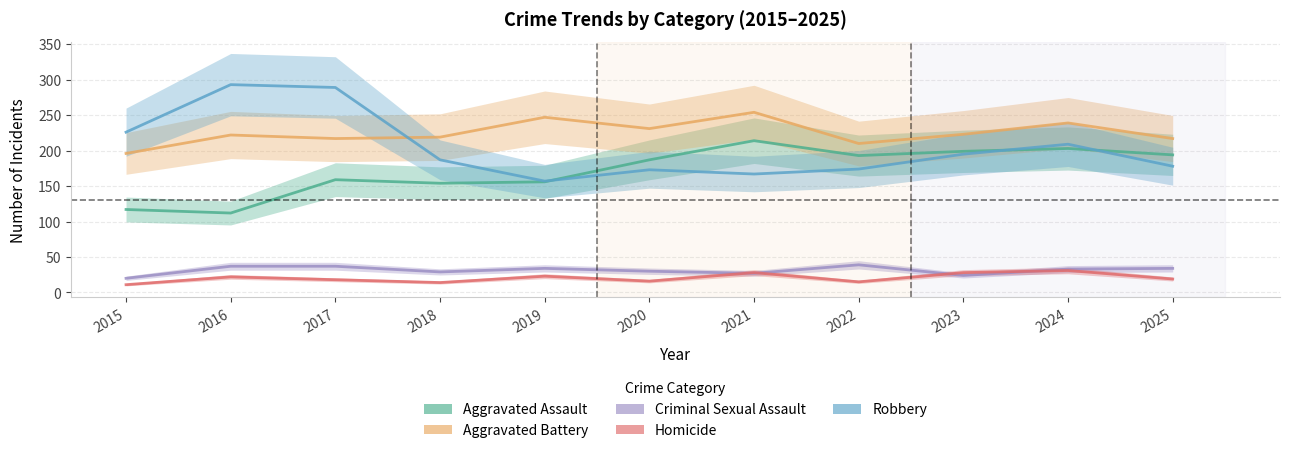

Reading left to right, what are all the values shown in this chart?

Aggravated Assault: 117	112	159	154	156	187	214	193	199	203	194
Aggravated Battery: 196	222	217	219	247	231	254	210	223	239	217
Criminal Sexual Assault: 20	37	37	29	34	30	27	39	24	33	34
Homicide: 11	22	18	14	23	16	28	15	28	31	19
Robbery: 226	293	289	187	157	173	167	174	195	209	178